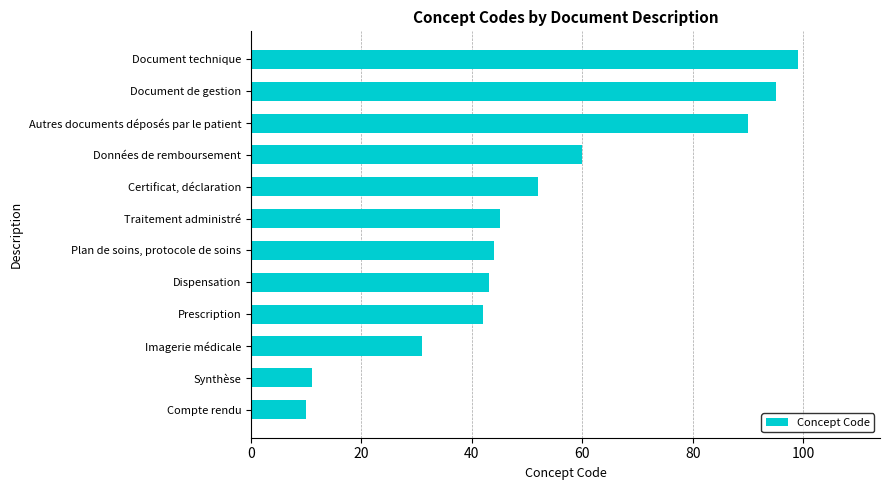

Rank the categories by value from highest to lowest.

Document technique, Document de gestion, Autres documents déposés par le patient, Données de remboursement, Certificat, déclaration, Traitement administré, Plan de soins, protocole de soins, Dispensation, Prescription, Imagerie médicale, Synthèse, Compte rendu